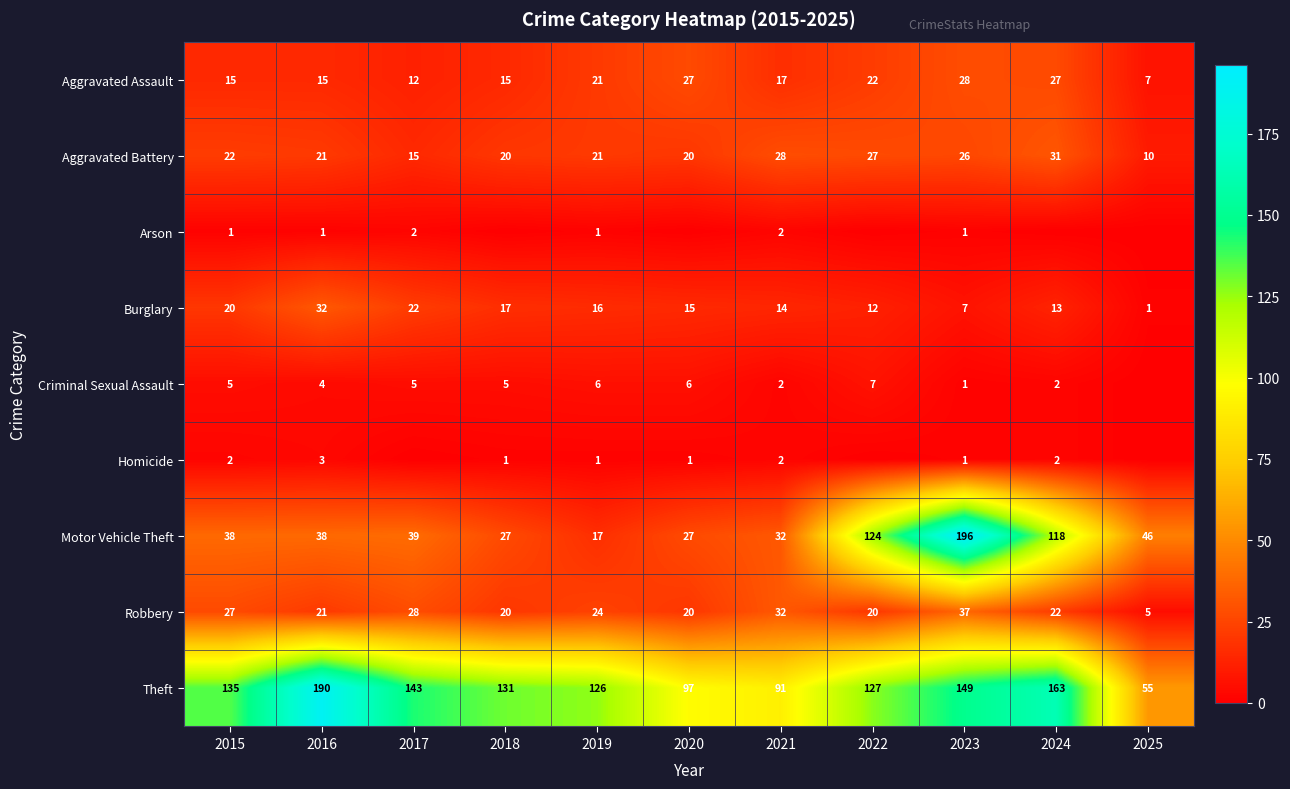

What is the difference between the second highest and second lowest values in the Burglary series?

15